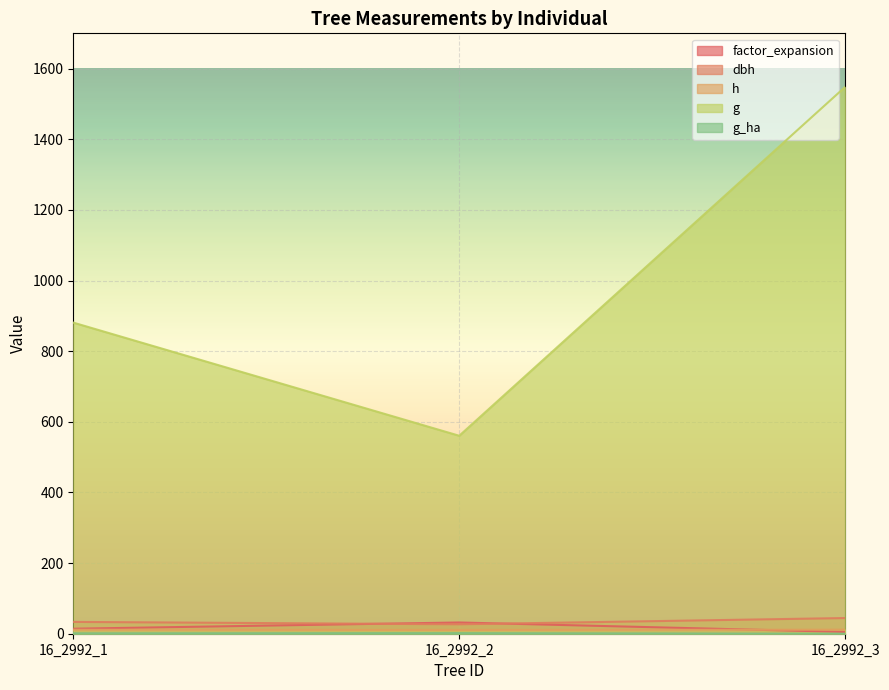

What is the value of the g point at the 3rd from the left?

1548.3